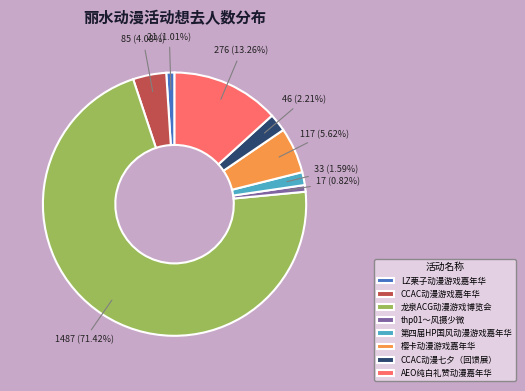

The thp01～风摄少微 slice represents 1% of the pie. True or false?

True